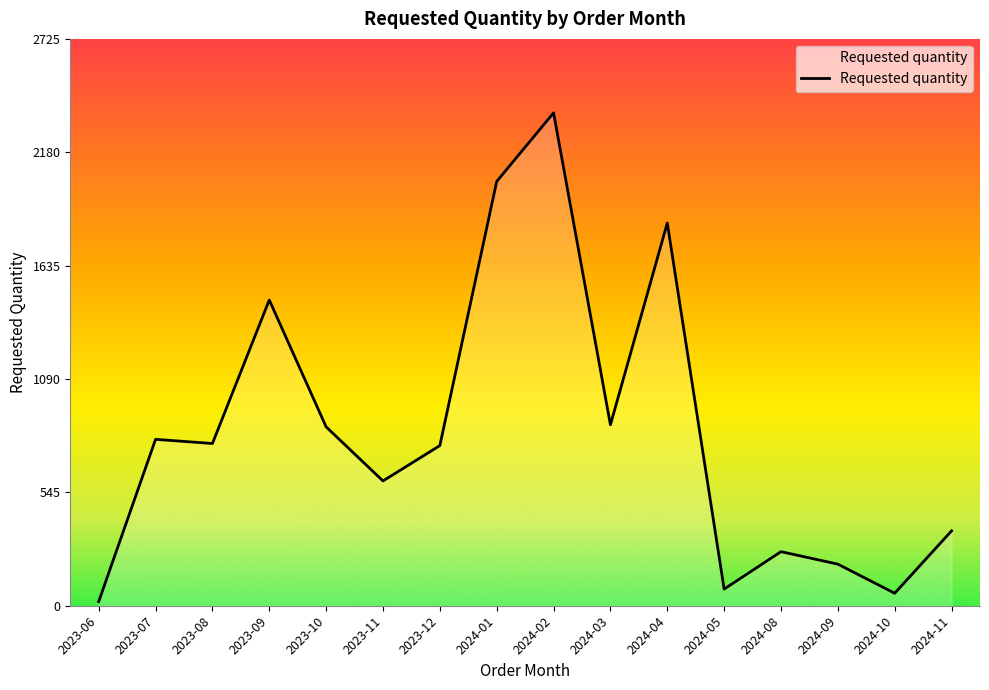

What is the smallest value displayed?

20